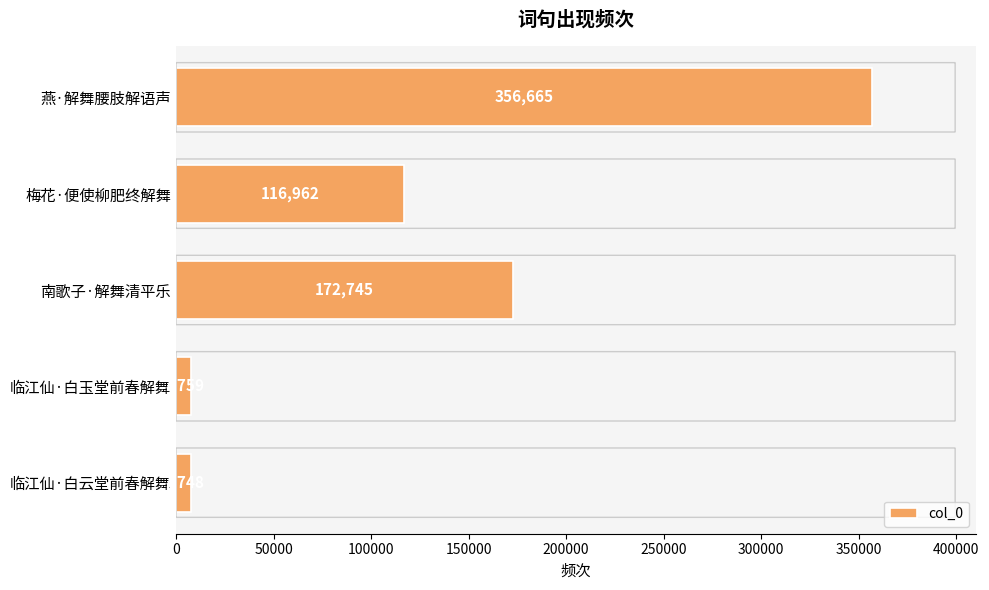

How many categories are shown in the chart?

5